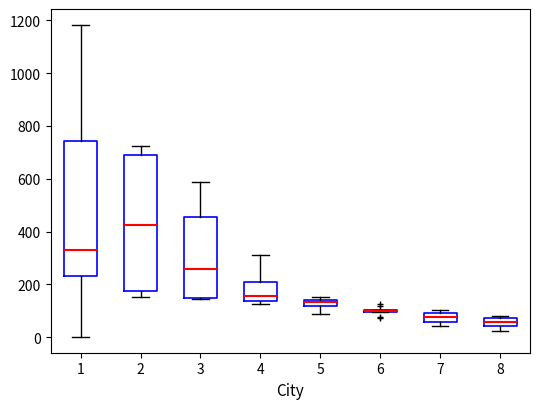

Where does the median line of the box at x = 8 sit on the y-axis? The values are not printed on the chart, so give them approximately, as read against the axis.

60